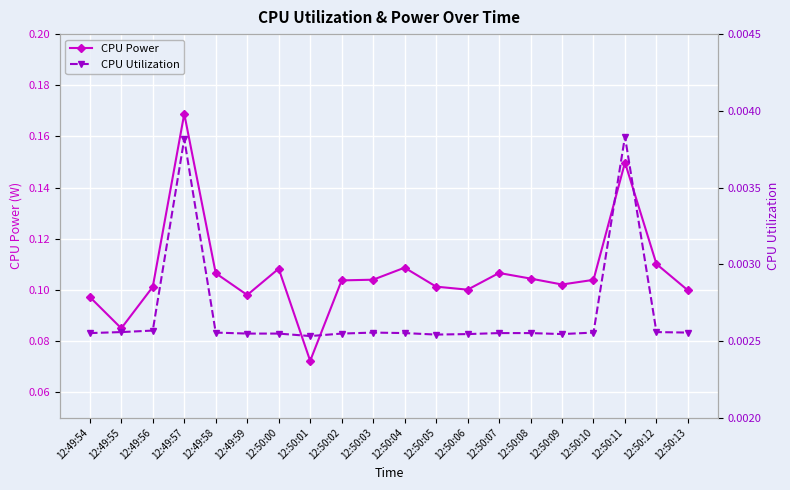

True or false: CPU Power and CPU Utilization cross at least once.

False